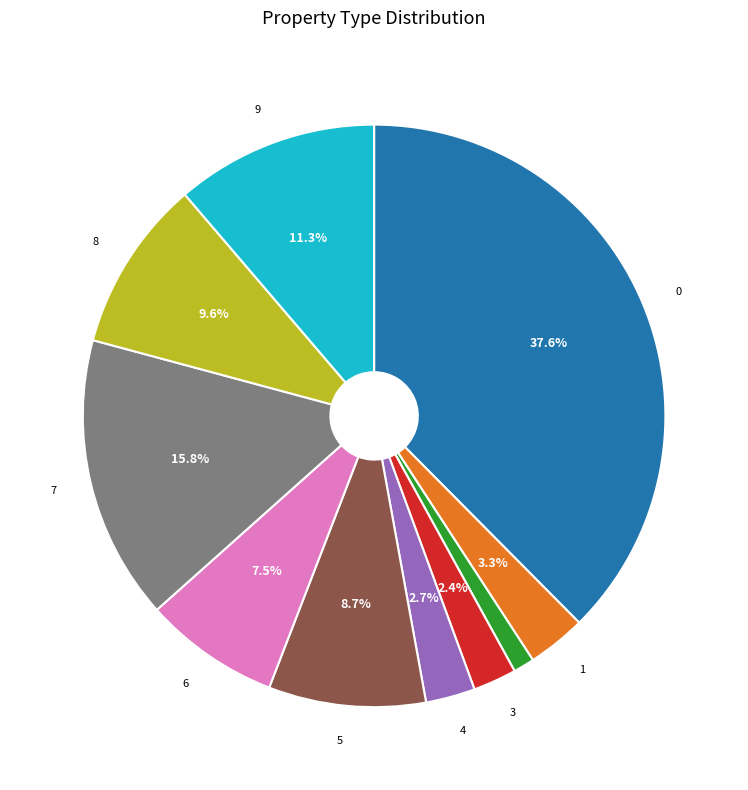

Is there a majority slice in this chart?

No